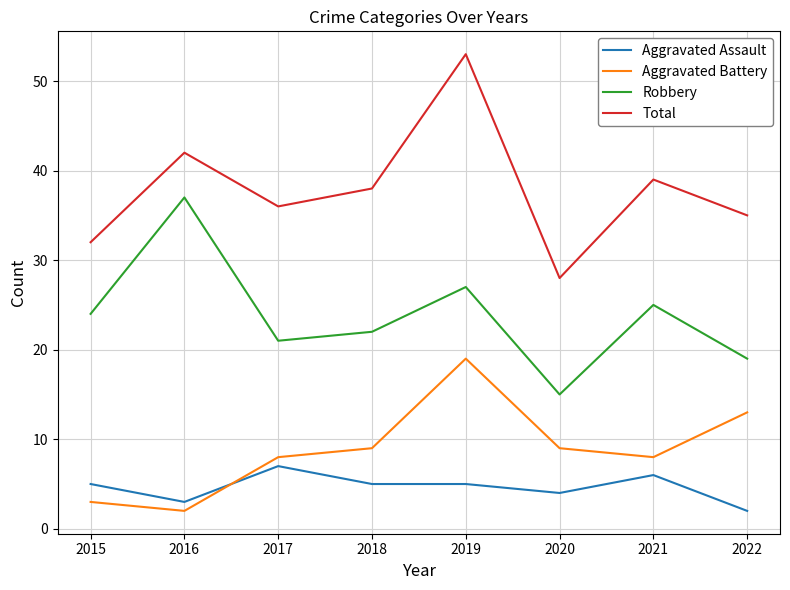

At which category does Total reach its first local valley?

2017